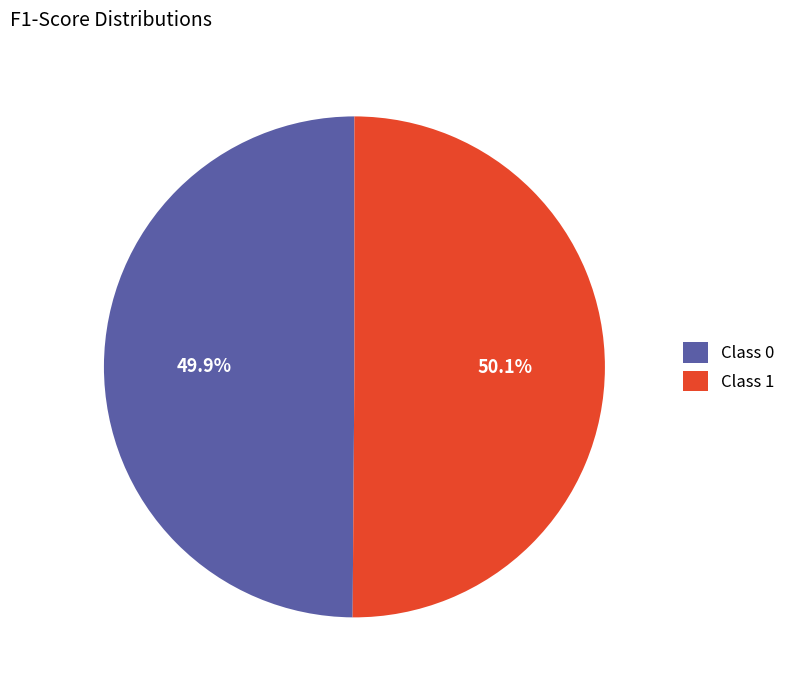

Is there a majority slice in this chart?

Yes